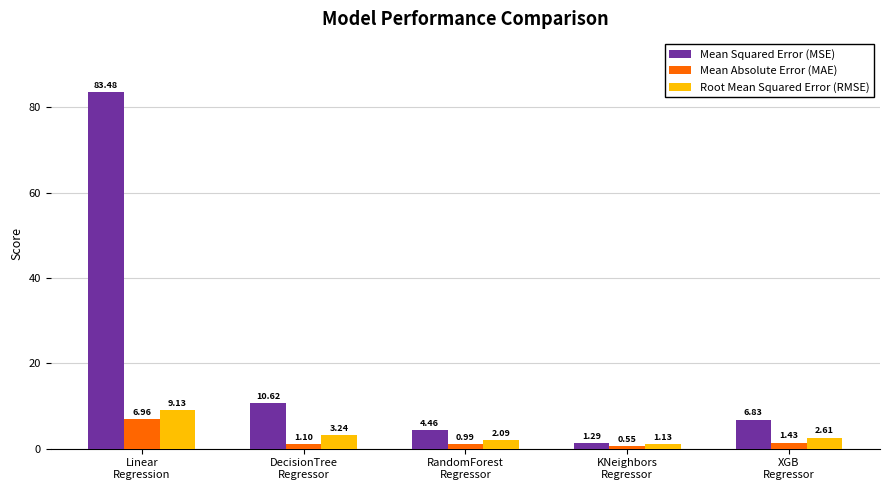

At how many categories does at least one series exceed 34?

1